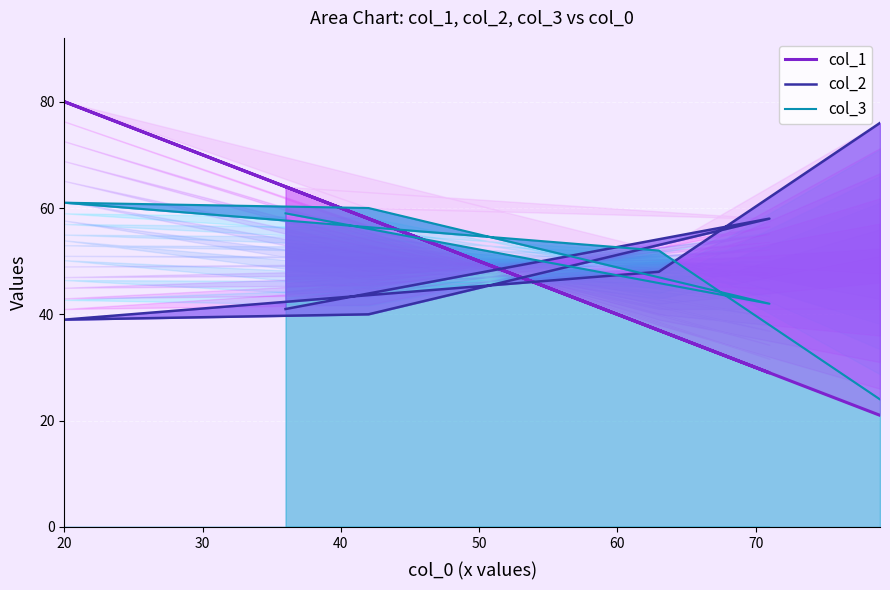

Count the number of data series in this chart.

3